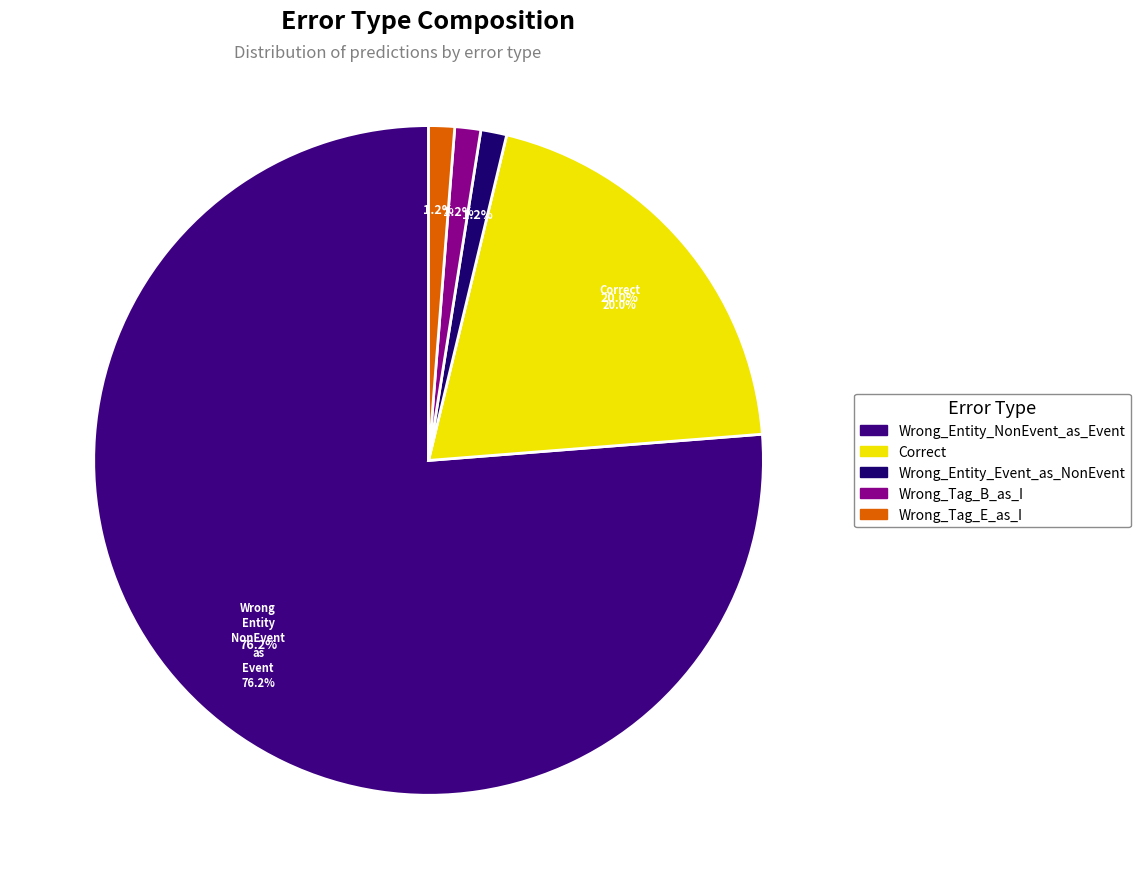

Is there any slice that represents more than half of the pie?

Yes